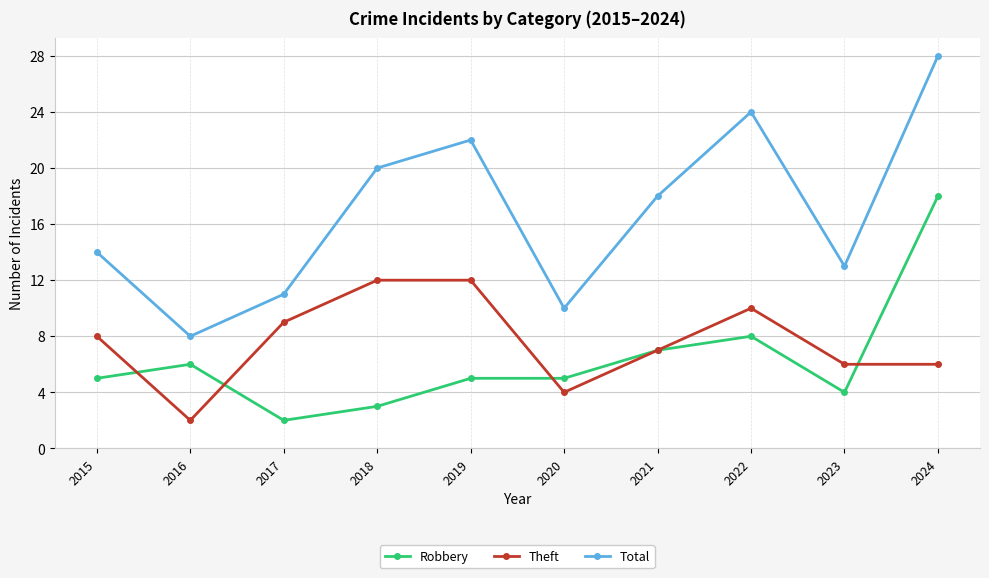

True or false: Total and Theft cross at least once.

False